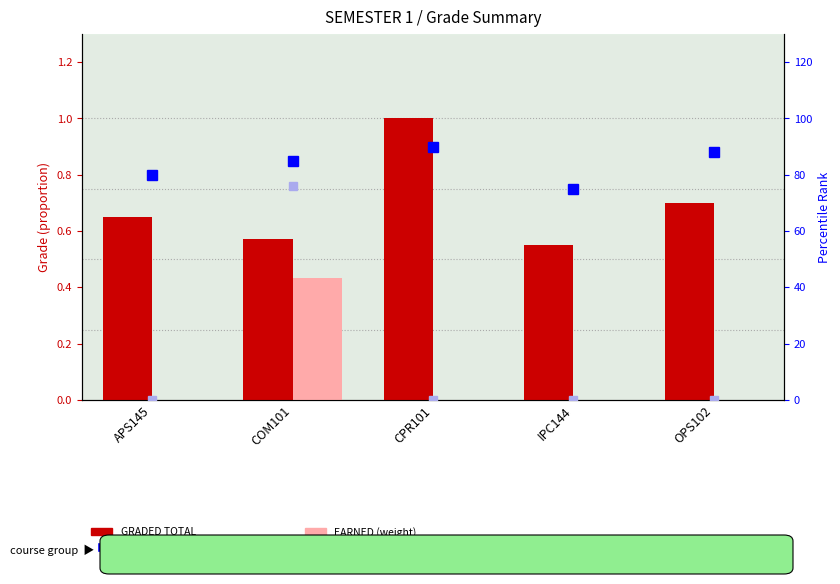

How many groups of bars are there?

5